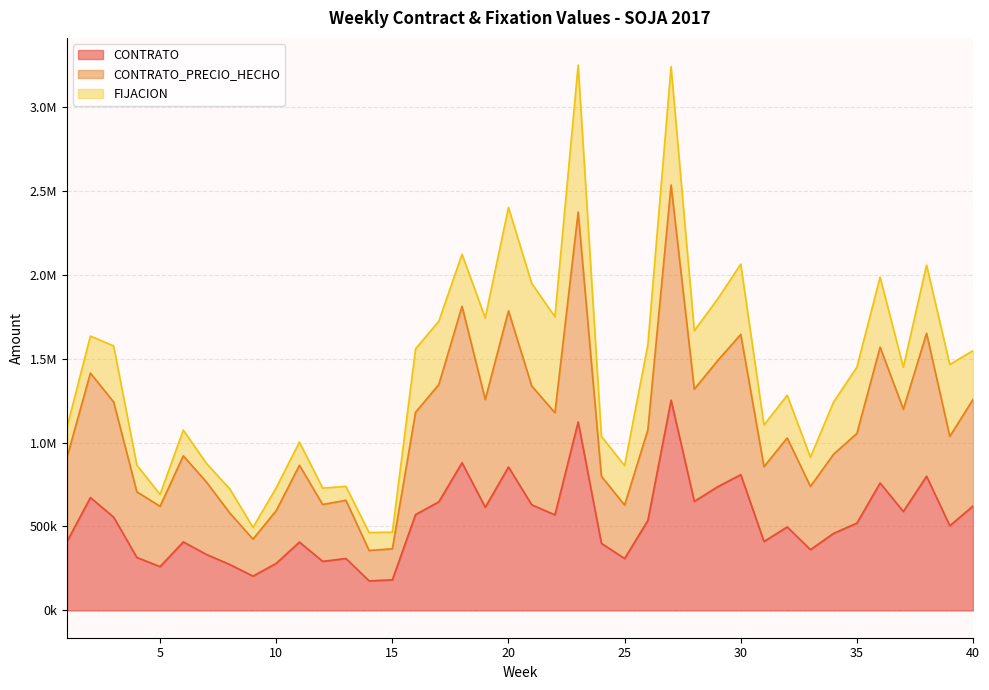

True or false: CONTRATO_PRECIO_HECHO has a value of 1811254.1 at 18.

True